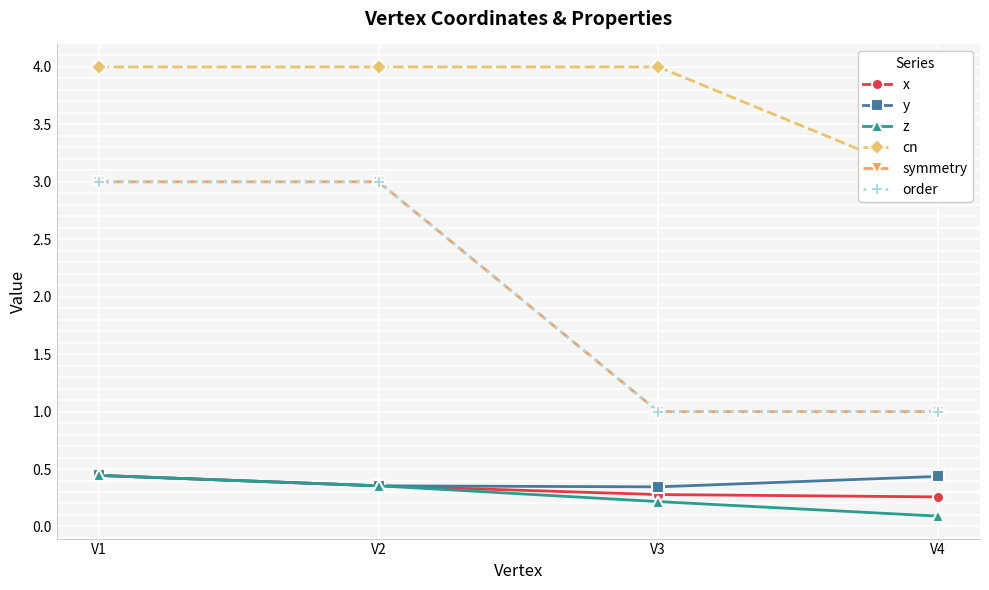

Rank the series at V3 from highest to lowest value.

cn, symmetry, order, y, x, z